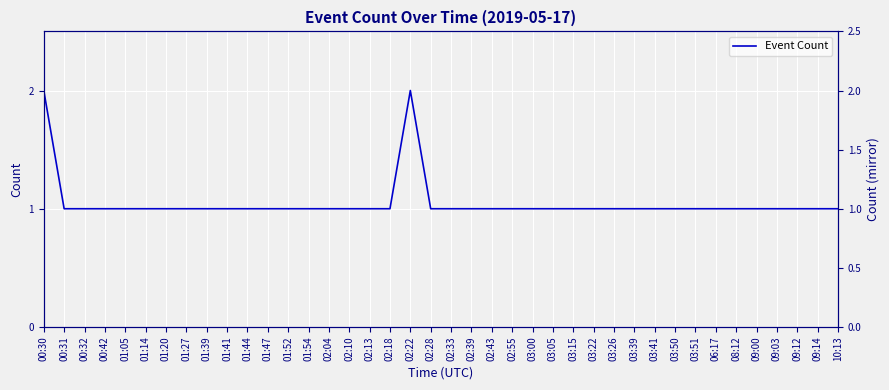

Count the values in the range 1 to 2.

40